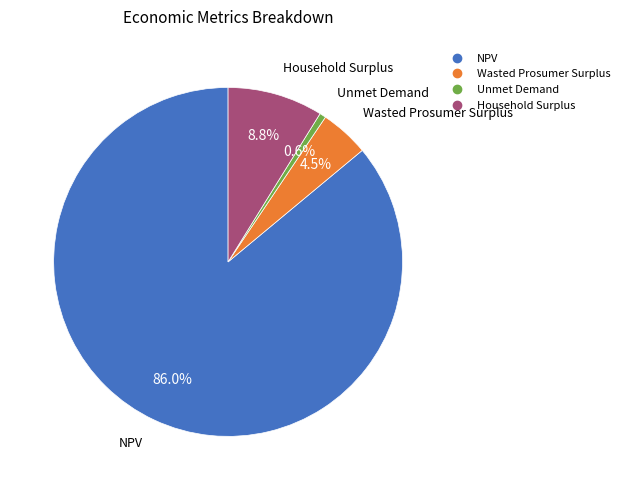

To the nearest percent, what is the average slice percentage?

25%